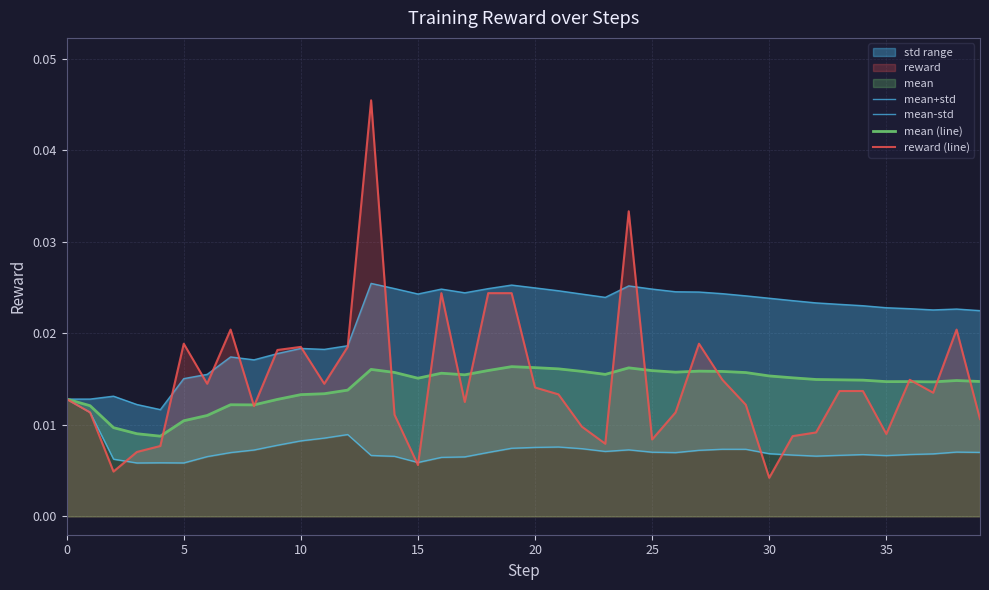

Does the chart have visible grid lines?

Yes